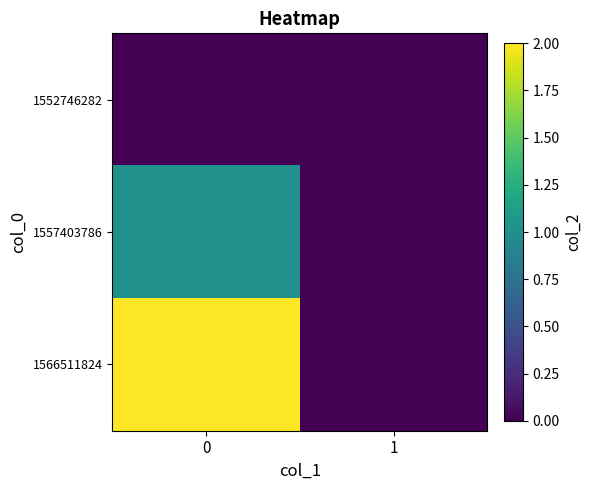

At 0, list the series in order from smallest to largest.

1552746282, 1557403786, 1566511824